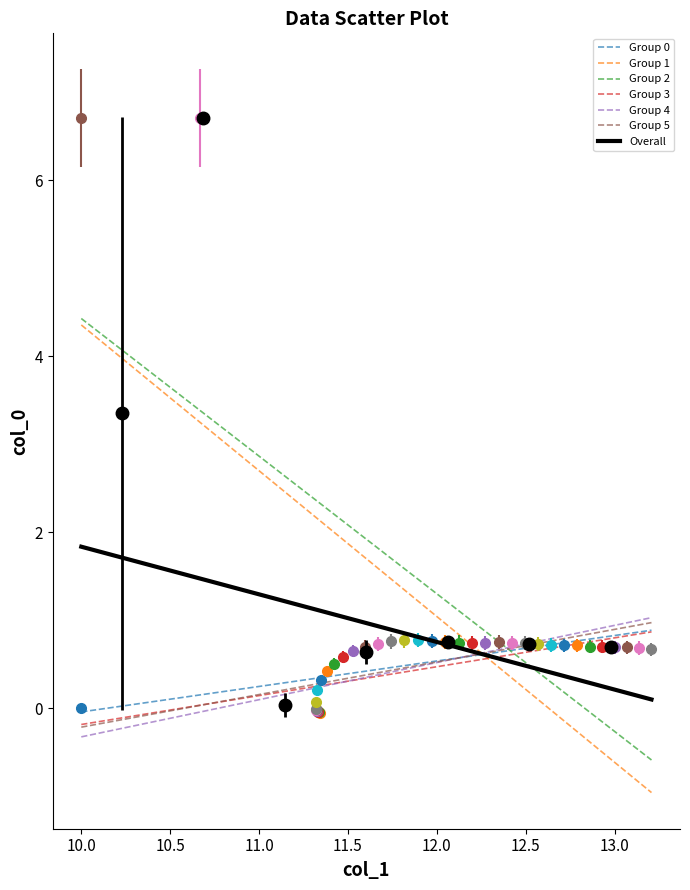

What is the minimum value for Group 4?

-0.3